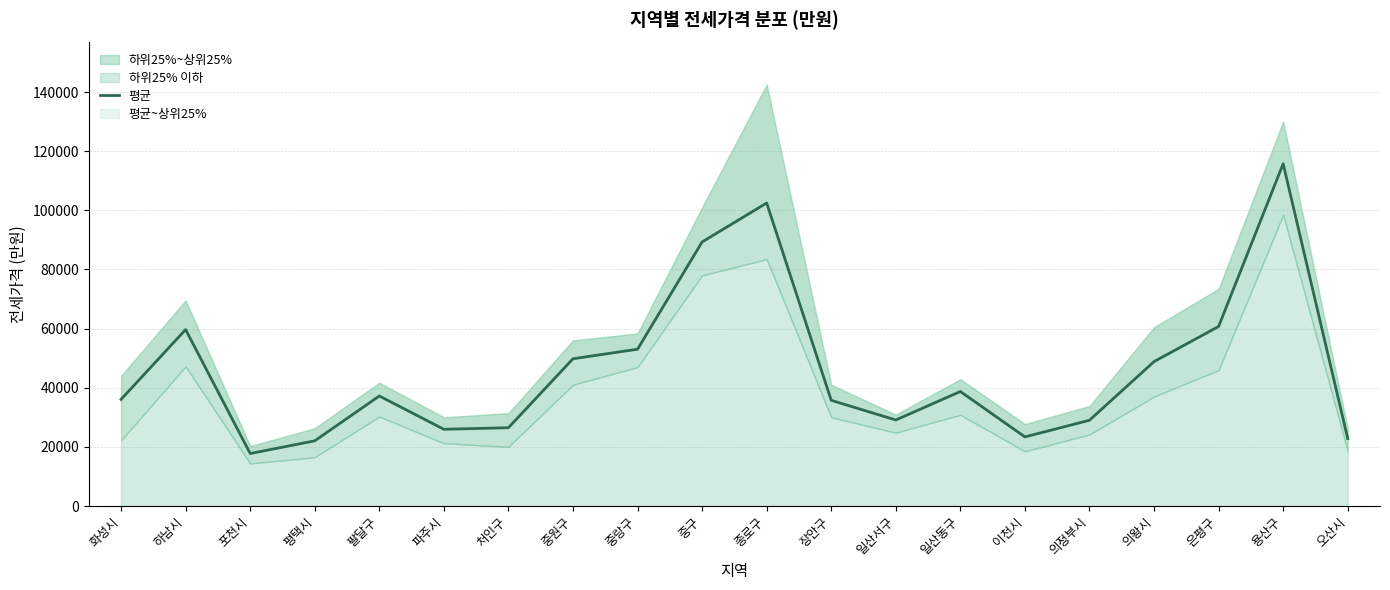

Is it true that the value at 화성시 is 36053.6?

True